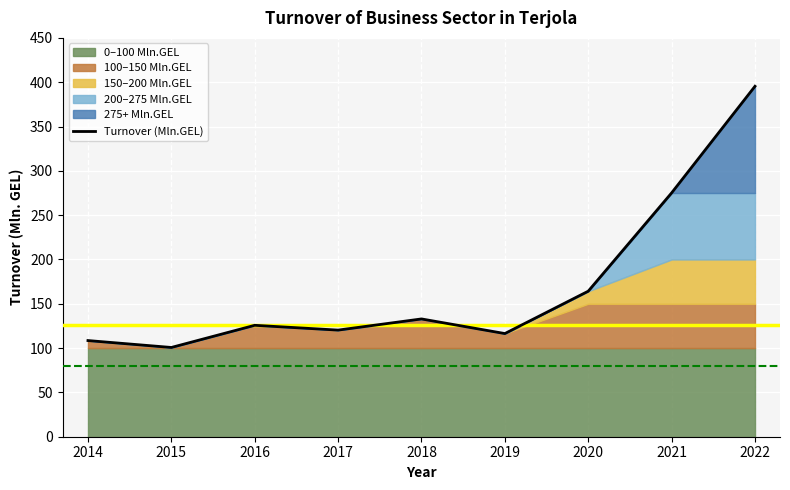

Which has a higher value, 2018 or 2020?

2020